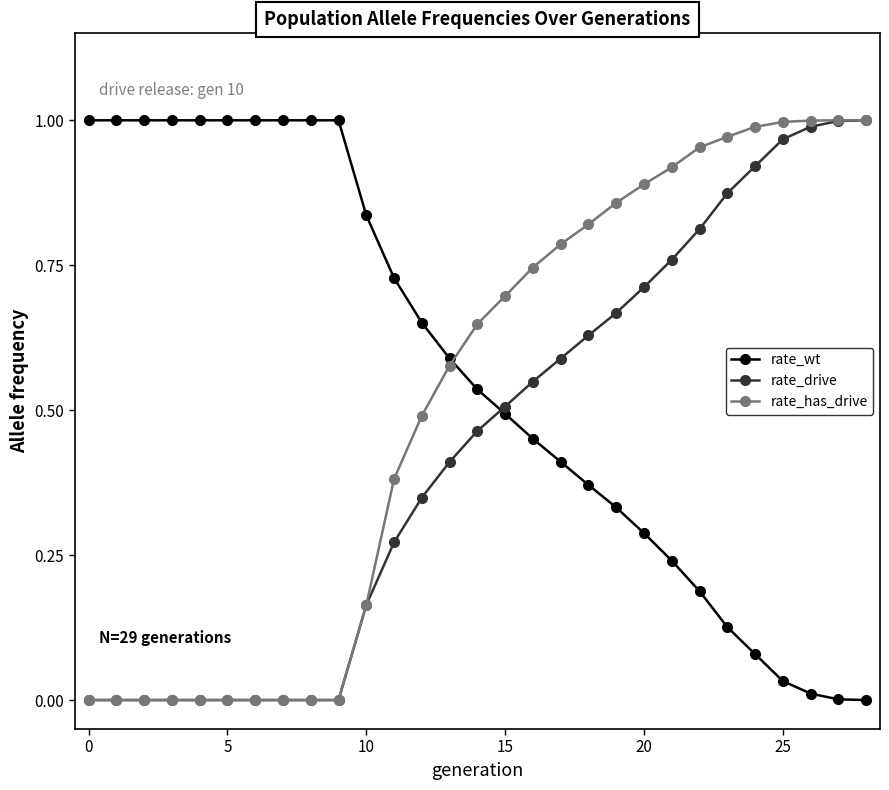

Rank the series by their average value, from lowest to highest.

rate_drive, rate_has_drive, rate_wt